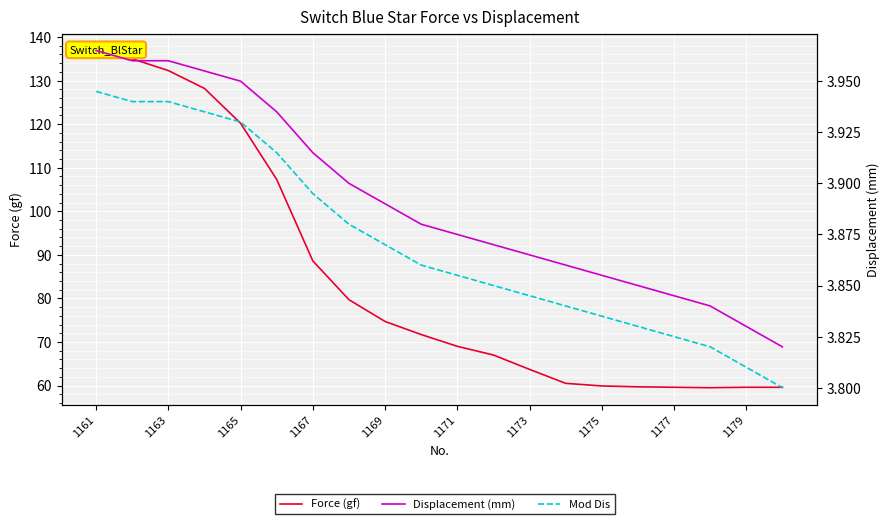

What is the value of the Force (gf) point at the 17th from the left?

59.6